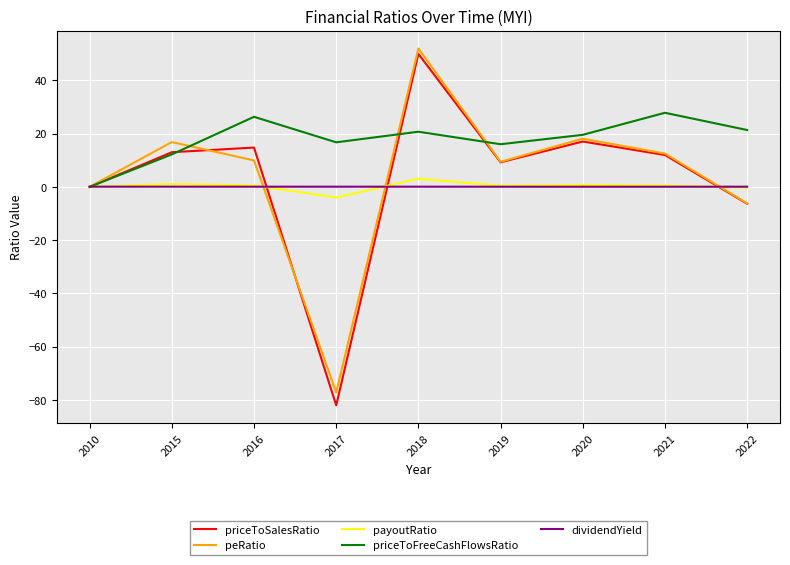

True or false: peRatio has a value of 15.4 at 2019.

False